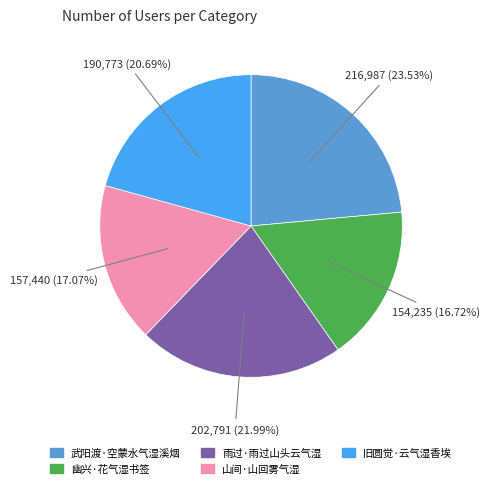

Which has a higher value, 幽兴·花气湿书签 or 武阳渡·空蒙水气湿溪烟?

武阳渡·空蒙水气湿溪烟